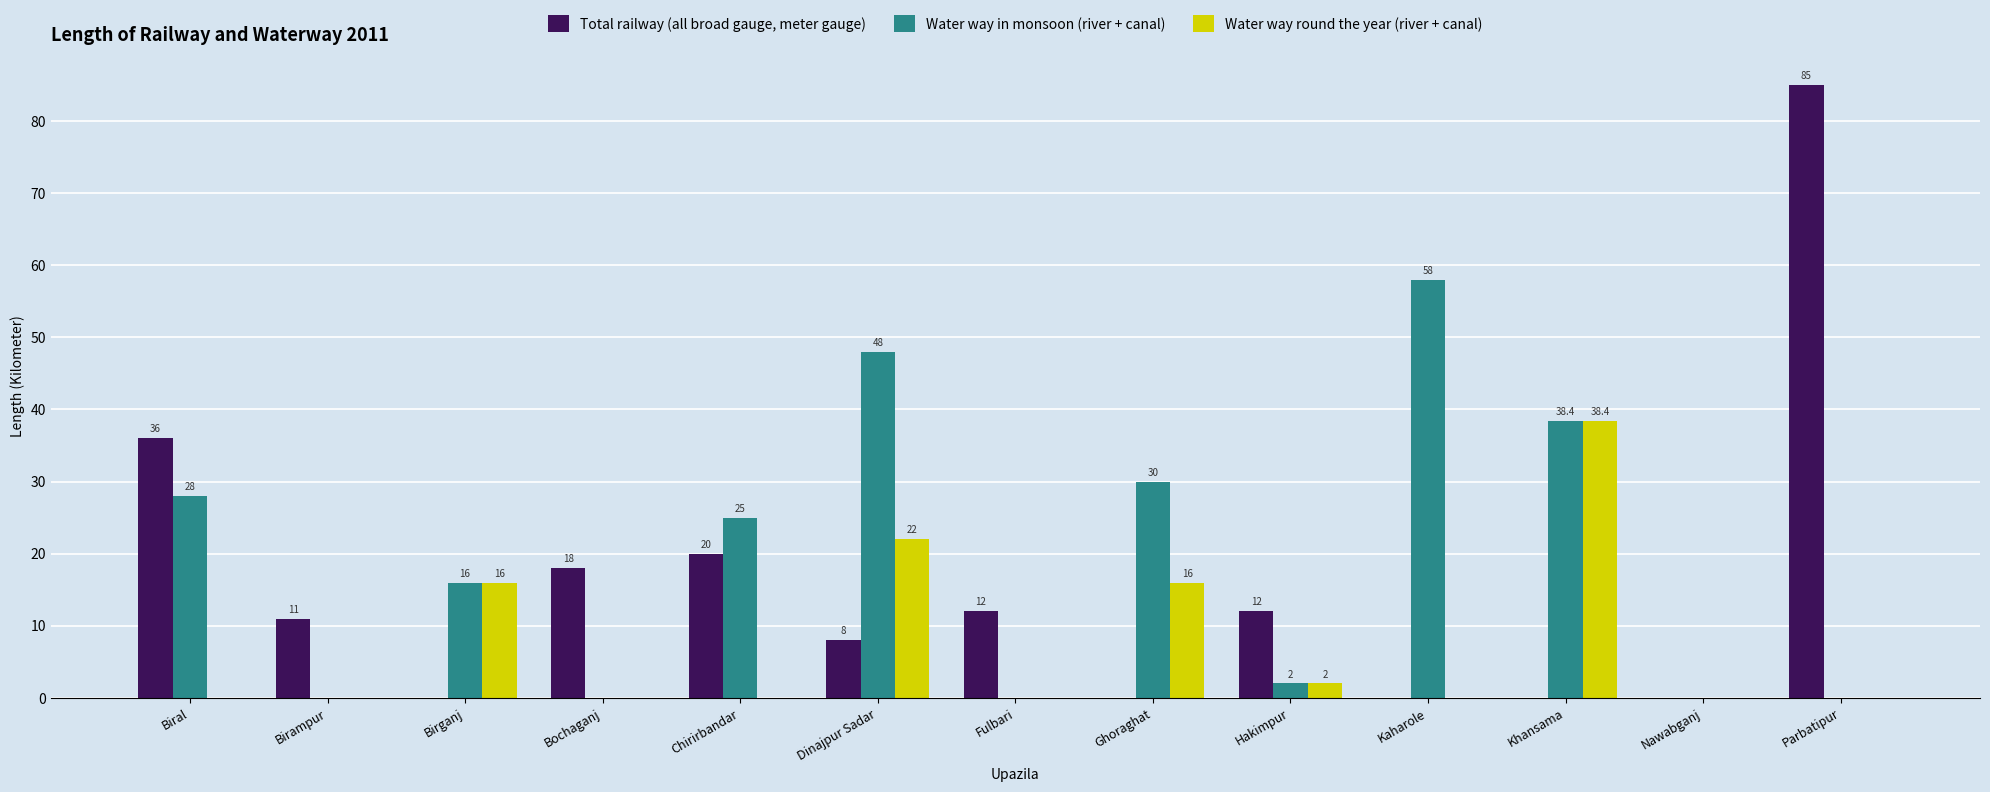

At which category is the sum across all series the highest?

Parbatipur